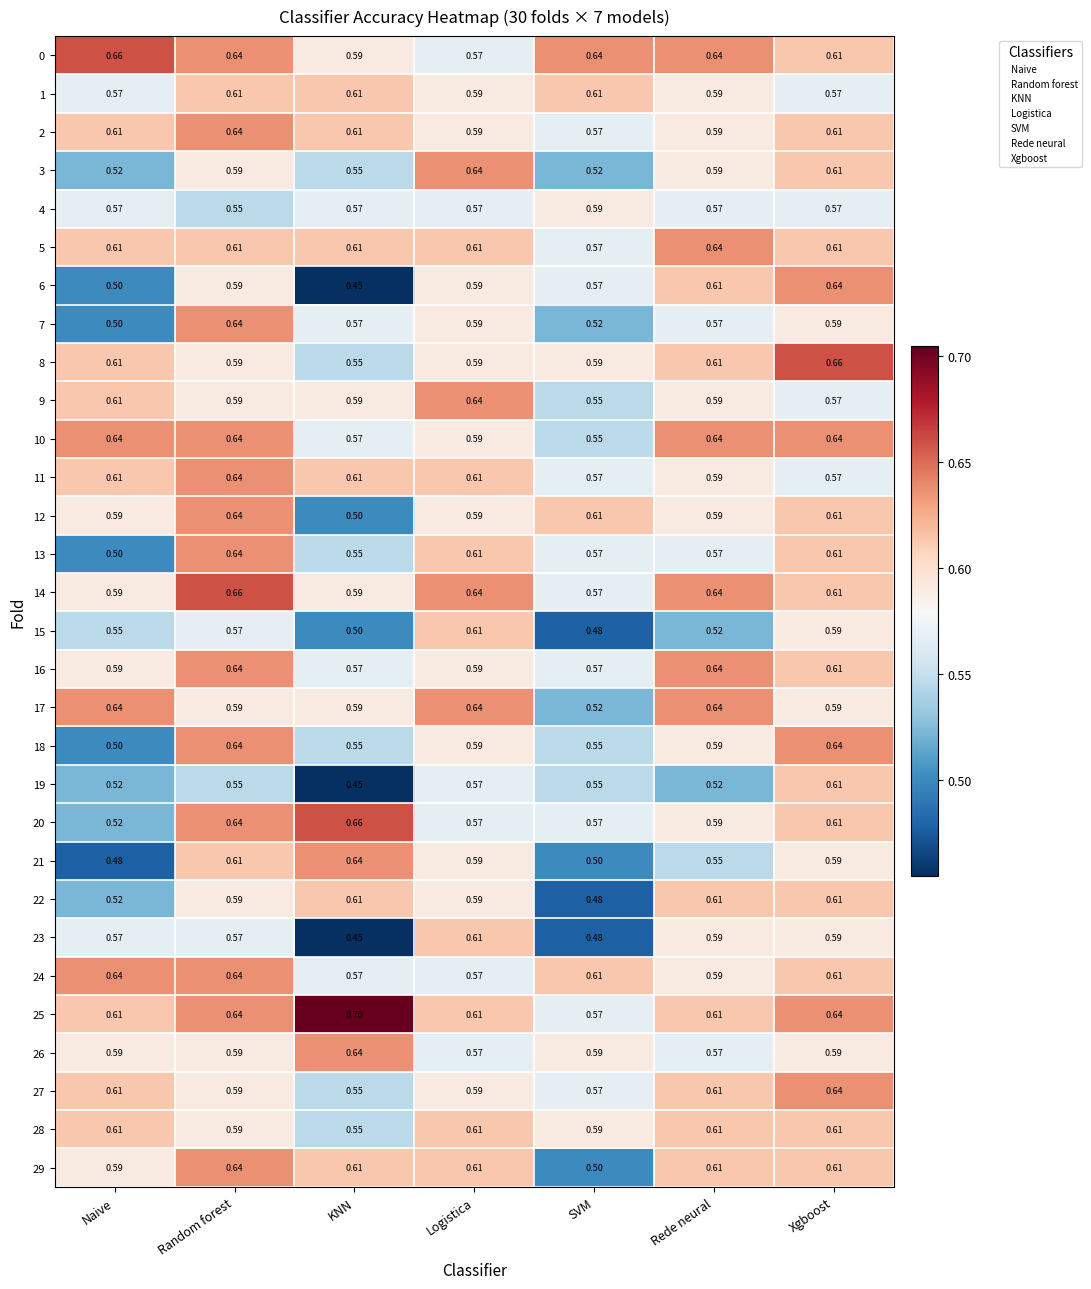

Is the value of 4 at Logistica greater than the value of 28 at Xgboost?

No